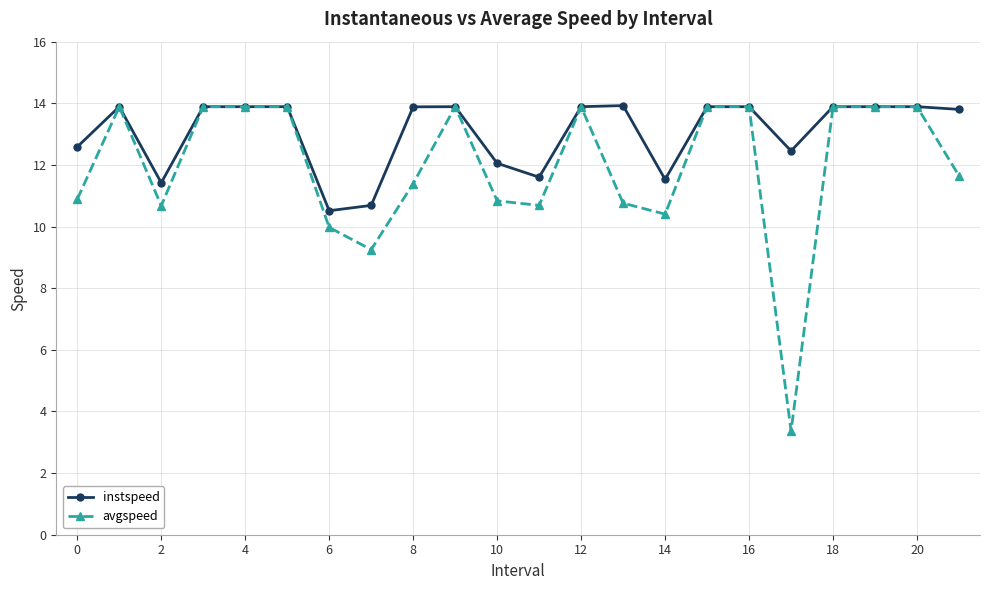

What is the minimum value for avgspeed?

3.4